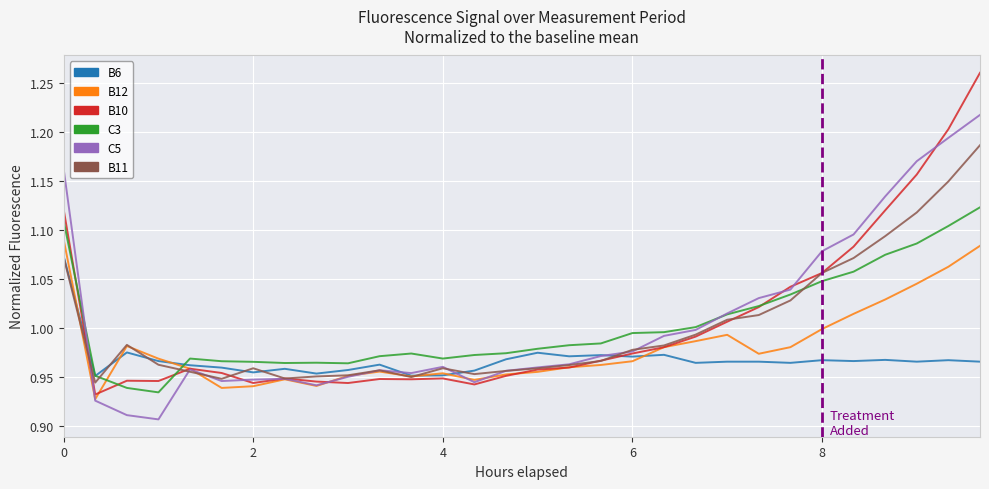

Rank the series by their maximum value, from lowest to highest.

B6, B12, C3, B11, C5, B10